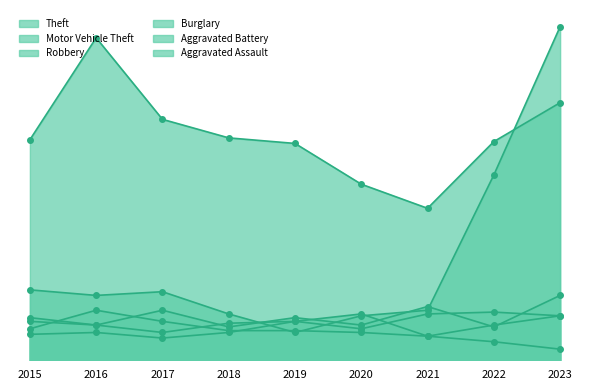

At which category is the sum across all series the highest?

2023